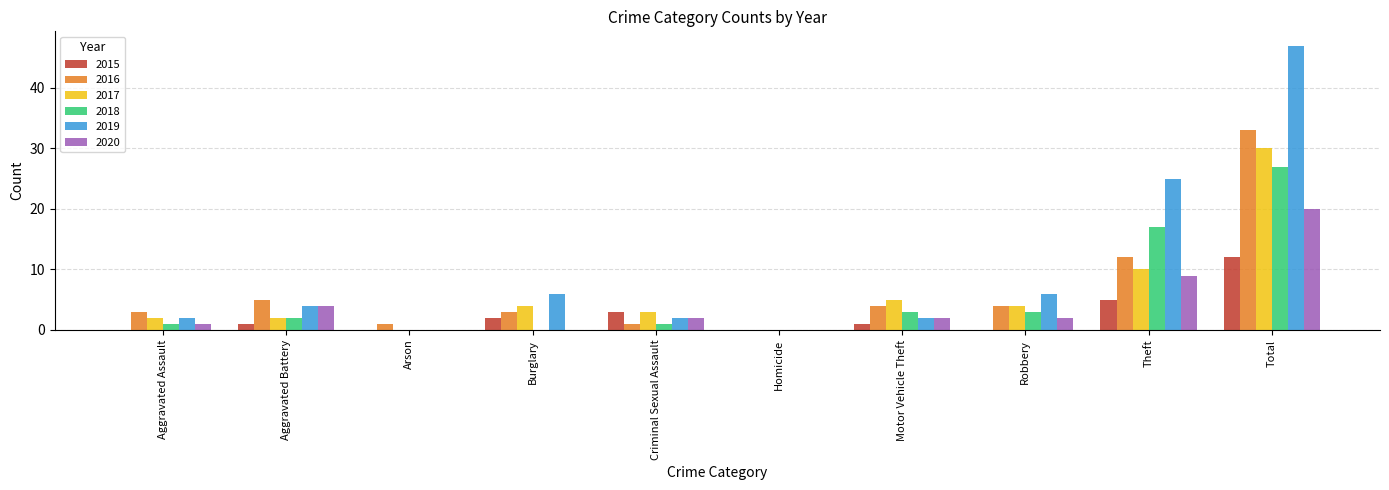

The value of 2015 at Motor Vehicle Theft is 1. True or false?

True